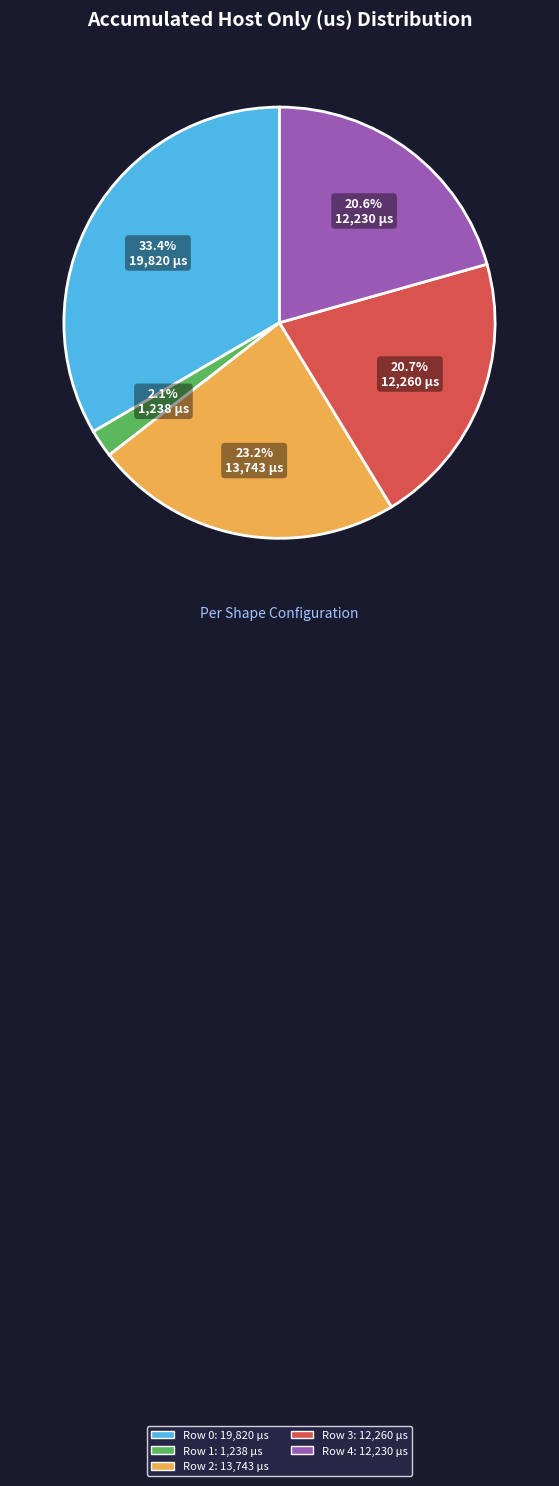

Do Row 2 and Row 3 together represent more than half of the pie?

No